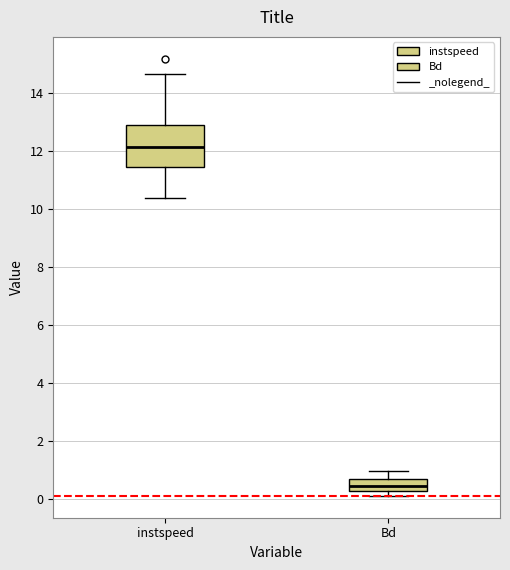

Which box's median line is the lowest?

Bd